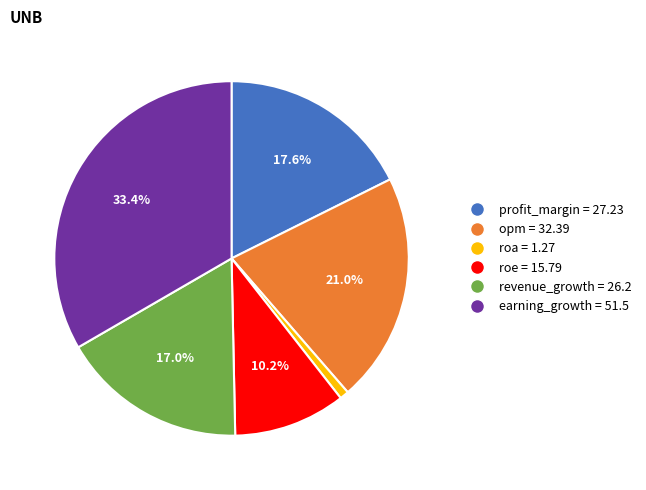

Is the sum of roa and revenue_growth greater than half?

No